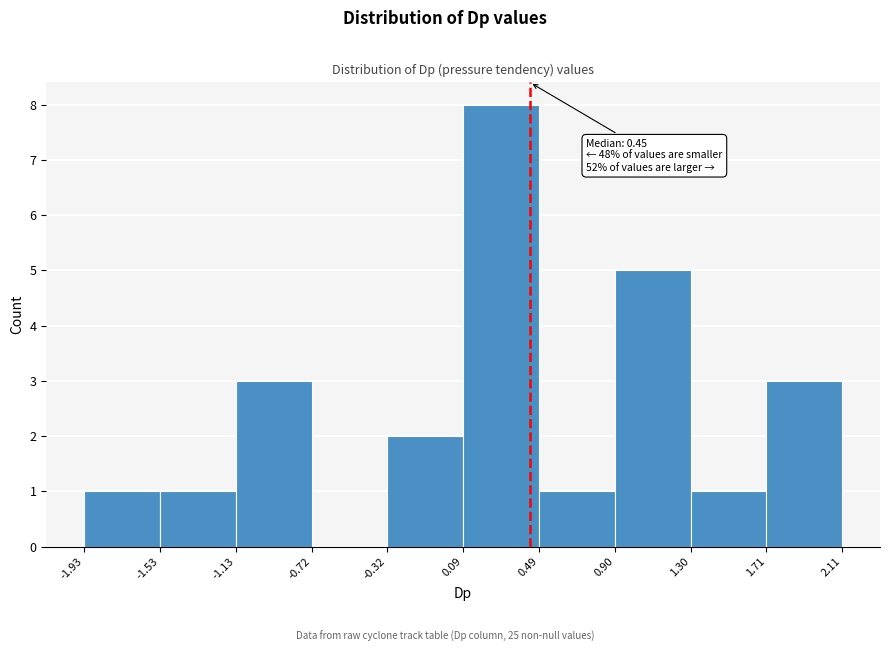

Over which range of the x-axis is the bar tallest?

0.09 to 0.49